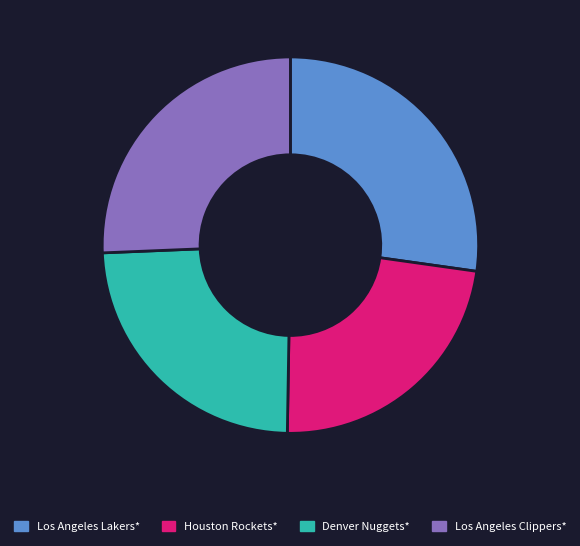

What is the smallest slice in the pie chart?

Houston Rockets*